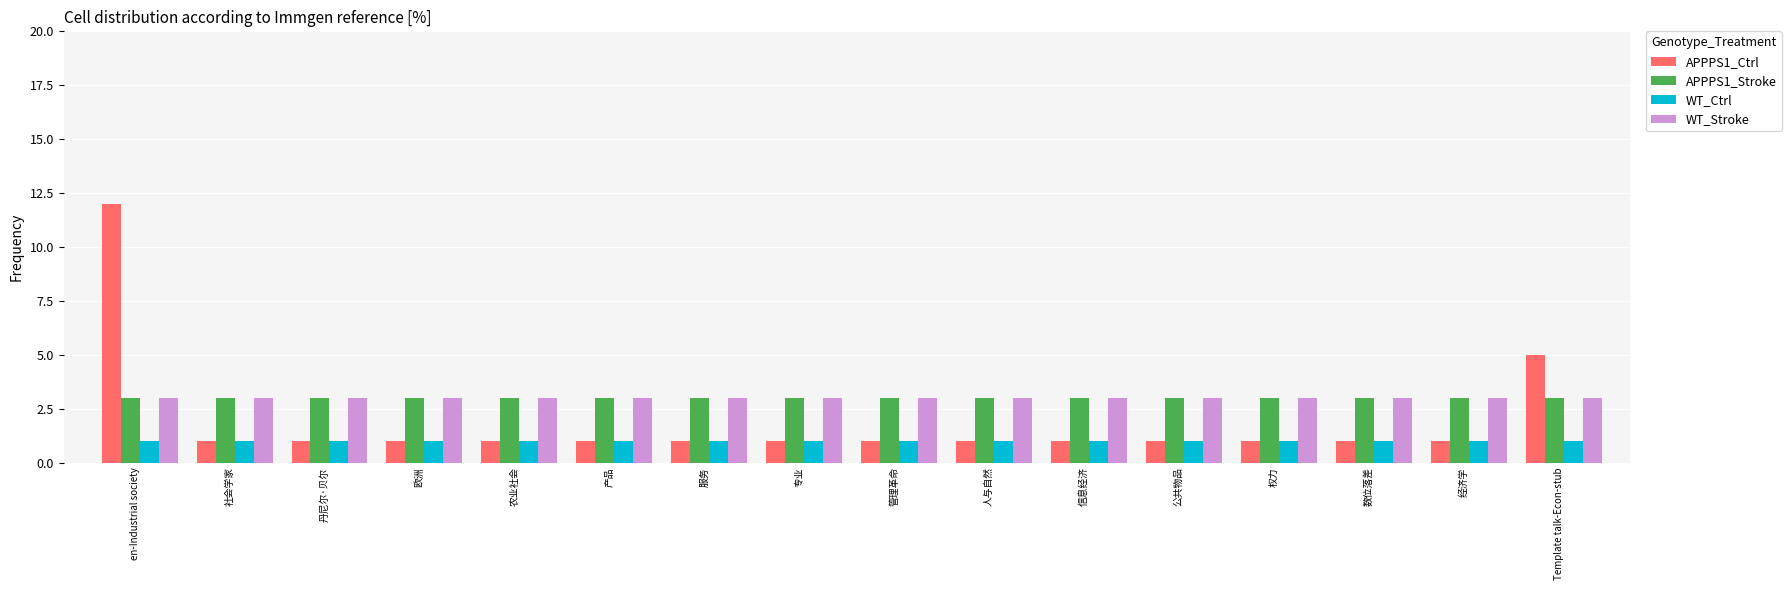

What is the sum of all WT_Ctrl values?

16